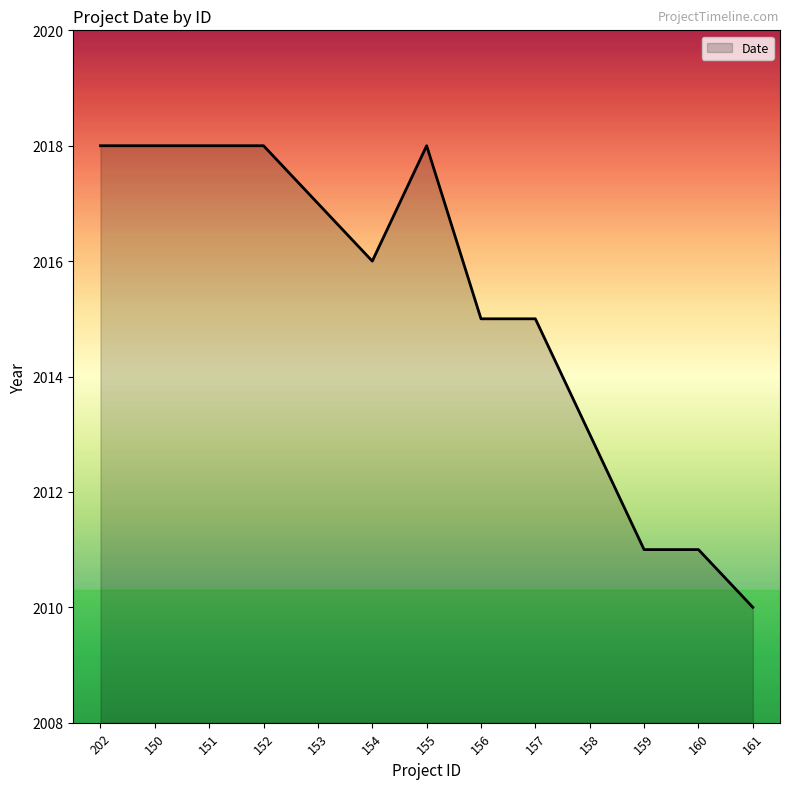

What is the difference between the values at 202 and 160?

7